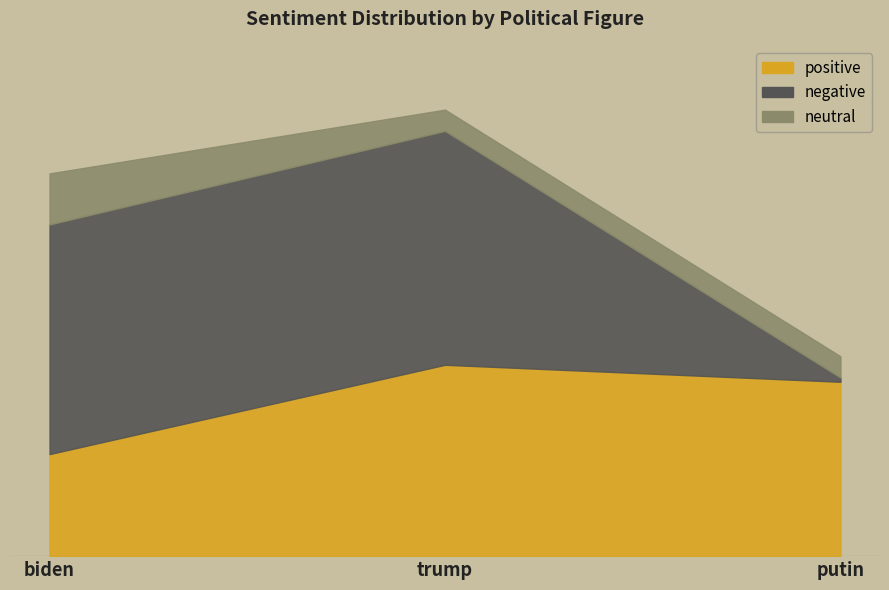

Is the value of positive at putin greater than the value of negative at putin?

Yes